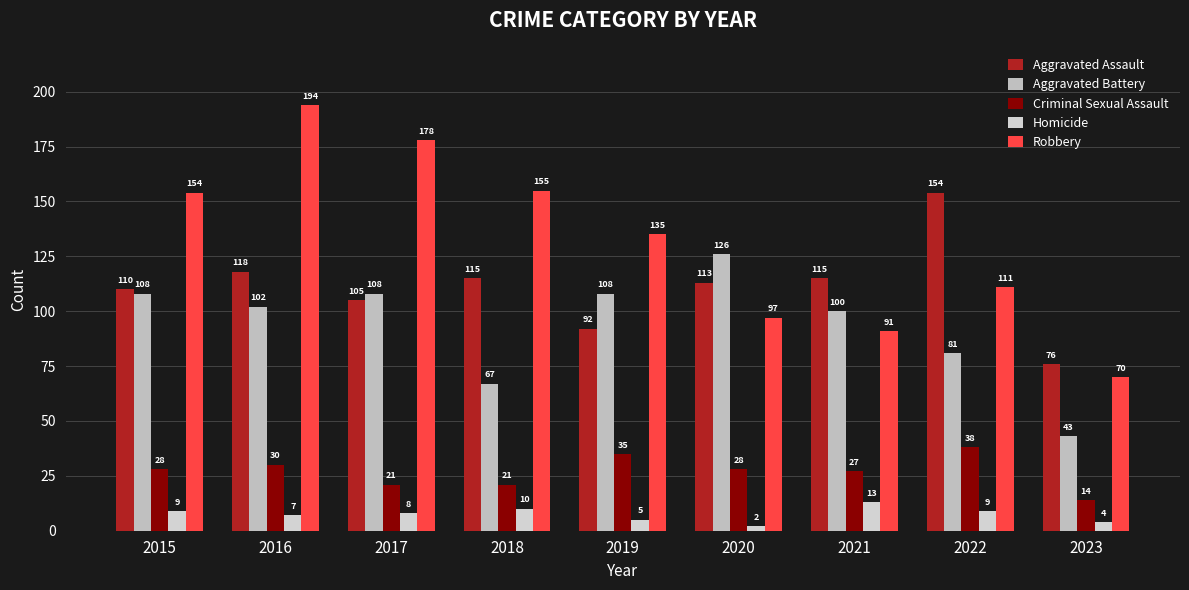

List the labels in order of Aggravated Battery value, largest first.

2020, 2015, 2017, 2019, 2016, 2021, 2022, 2018, 2023